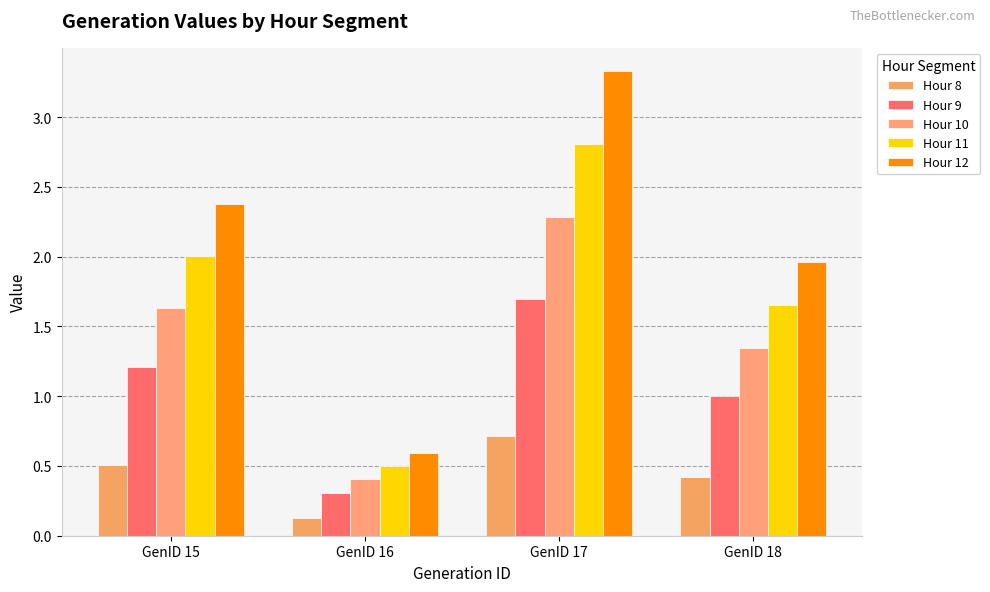

Does the chart contain any negative values?

No